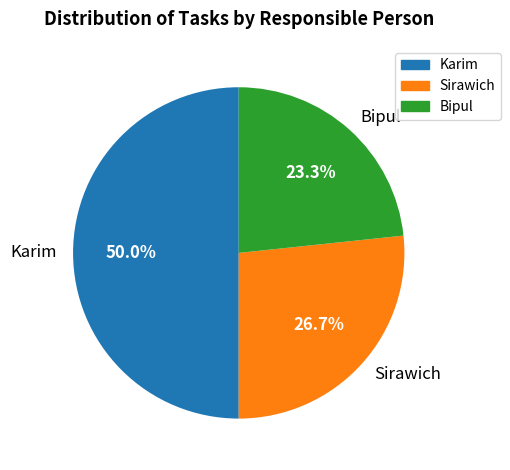

Rank the categories by value from lowest to highest.

Bipul, Sirawich, Karim